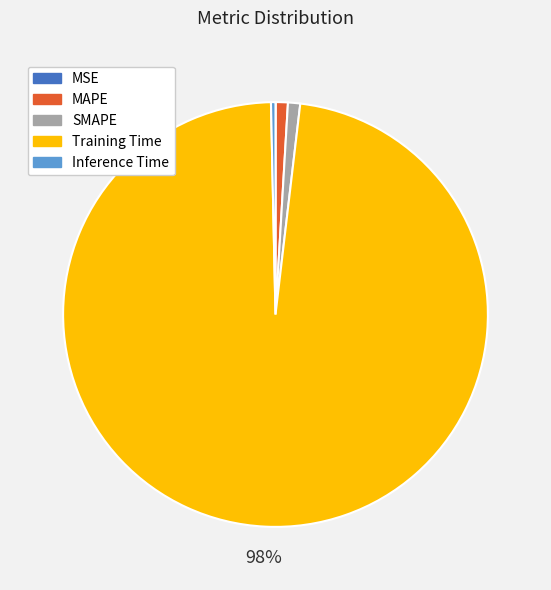

To the nearest percent, what percentage of the pie is MAPE?

1%